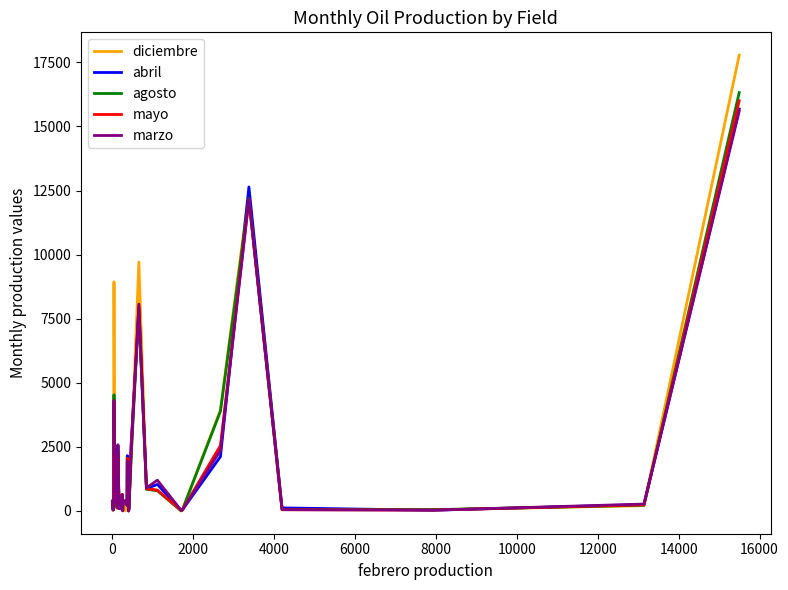

What is the highest value of the mayo series?

16003